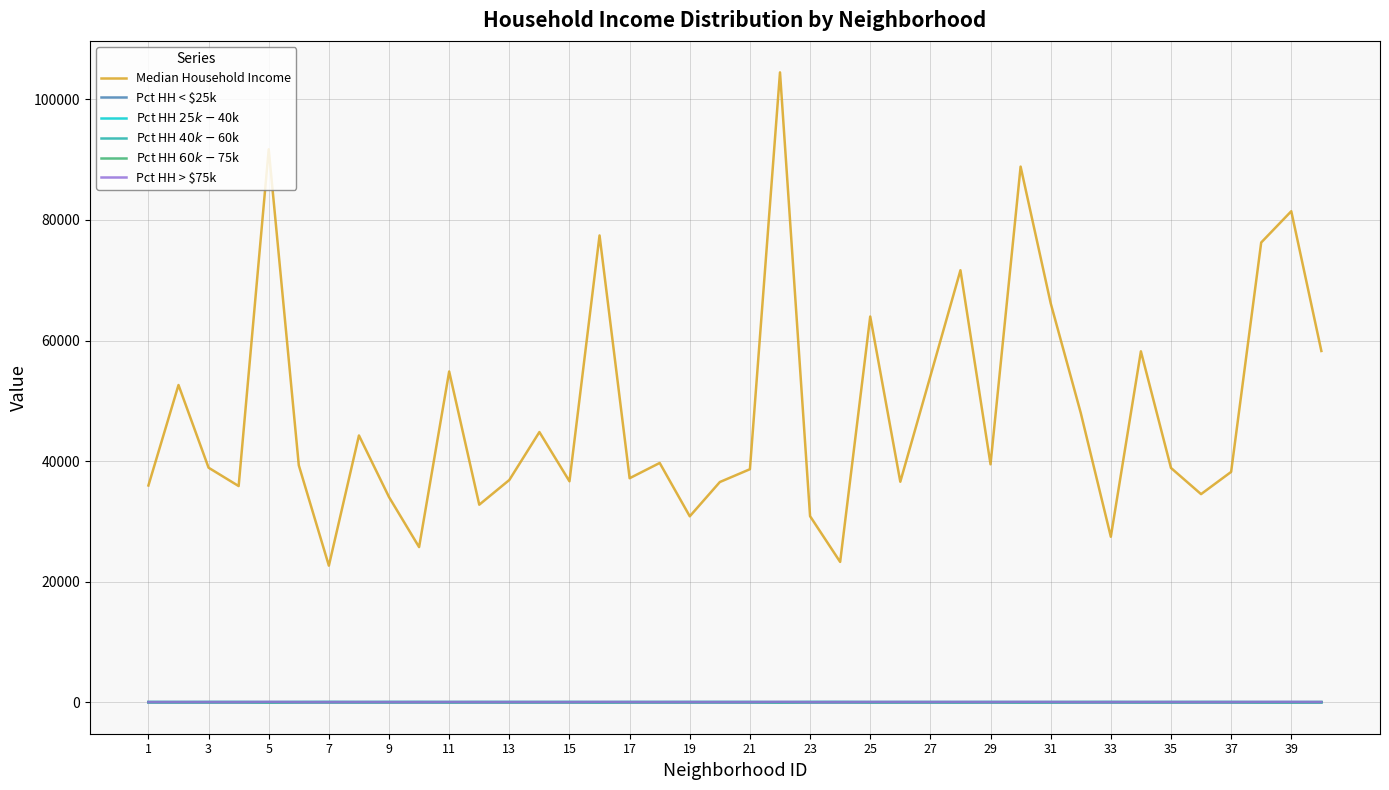

Which series has the largest total across all categories?

Median Household Income